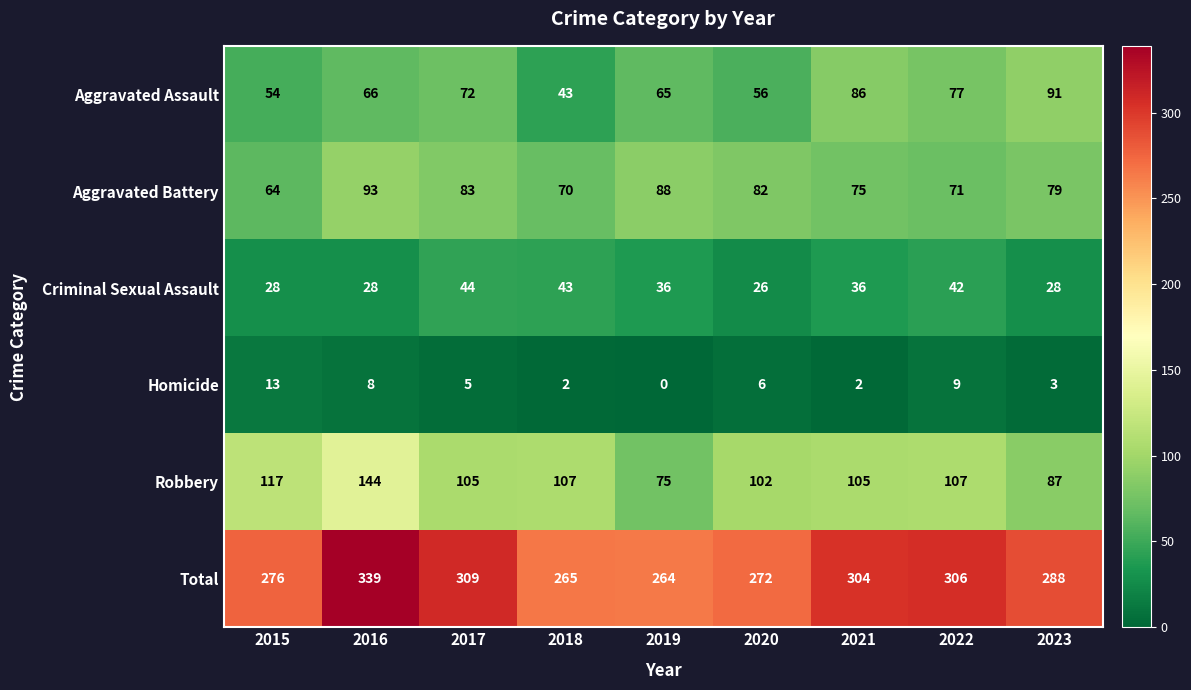

True or false: Robbery has a value of 87 at 2023.

True